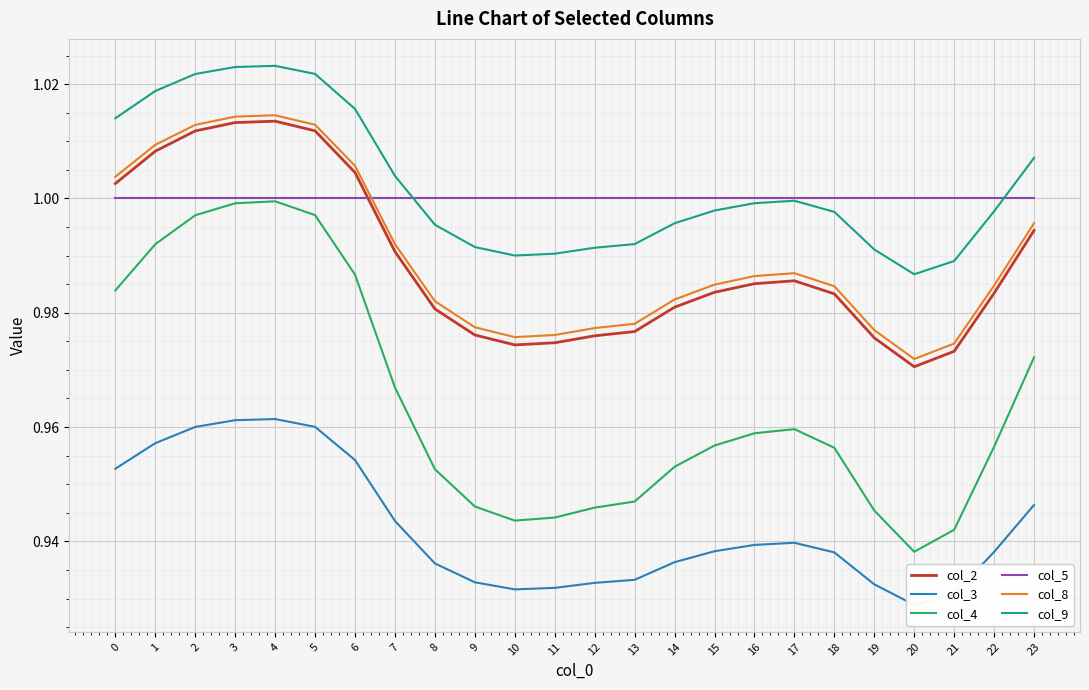

The value of col_2 at 2 is 0.6. True or false?

False